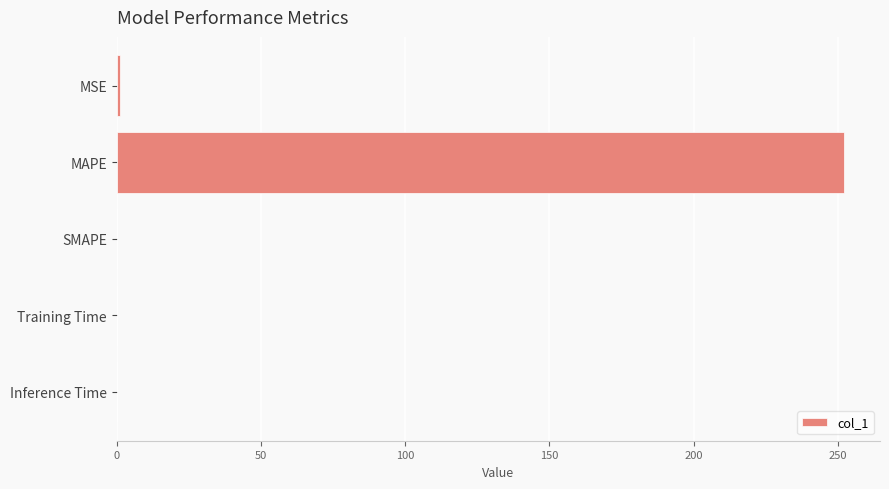

True or false: the data shows 0.0 at Training Time.

True